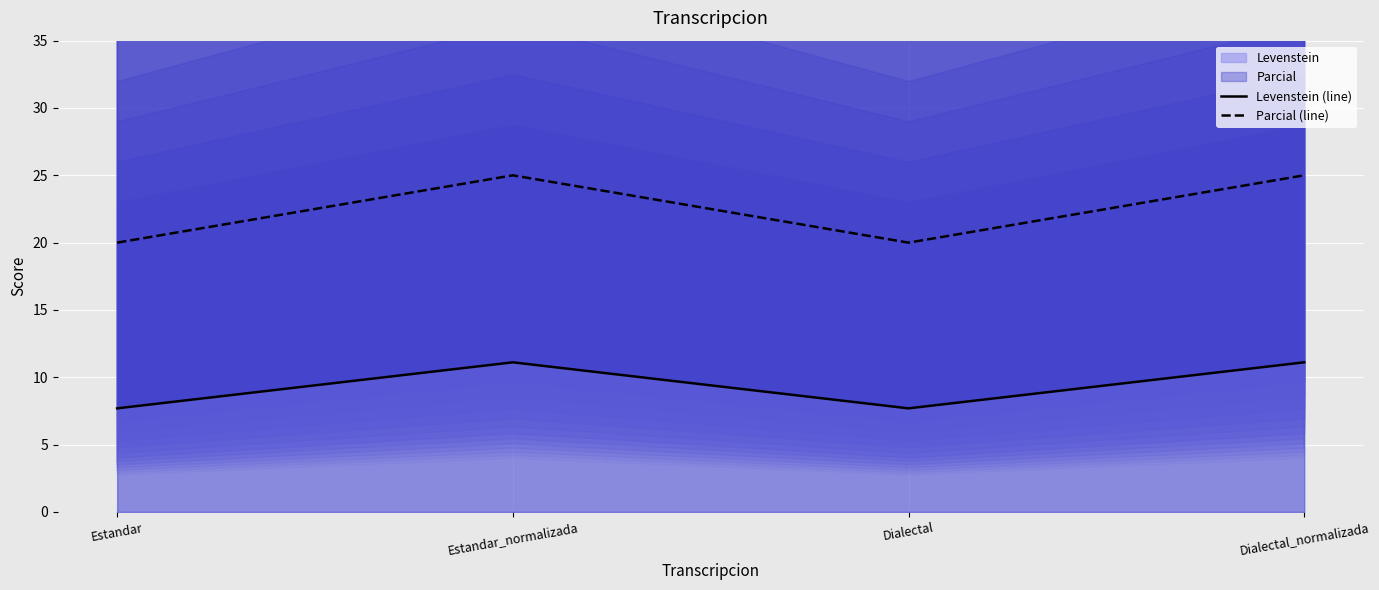

Which has a higher value, Dialectal_normalizada or Estandar_normalizada?

Dialectal_normalizada